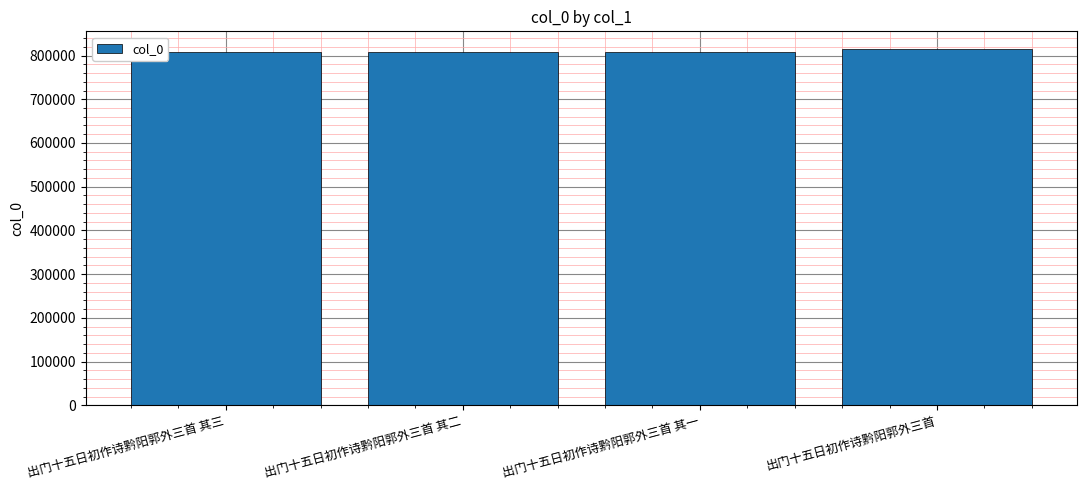

What is the greatest value displayed?

814693